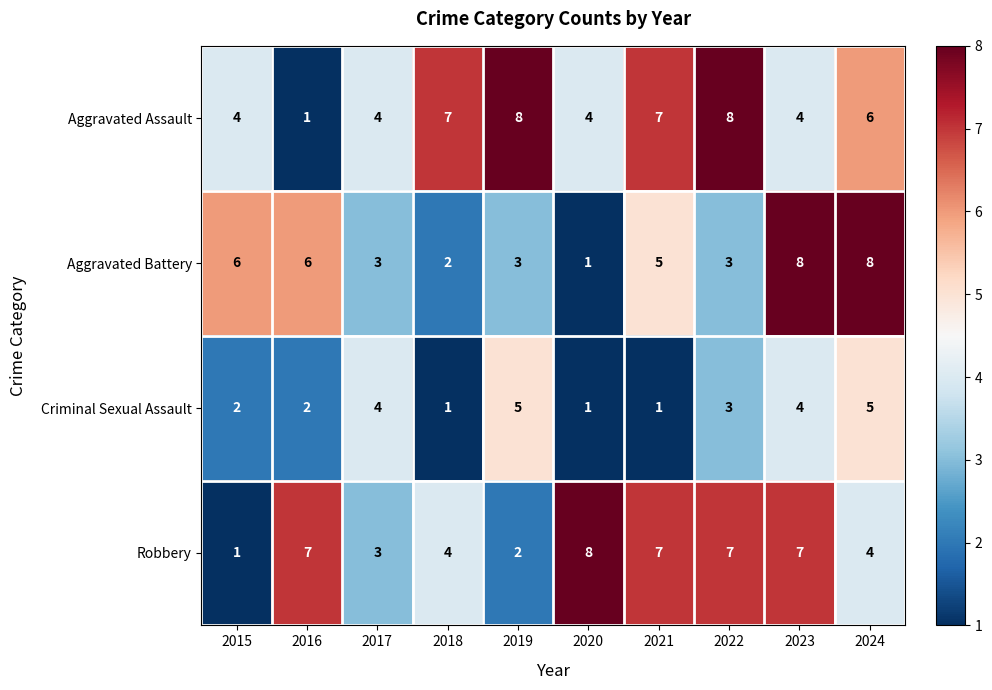

Count the Robbery values in the range 3 to 7.

7